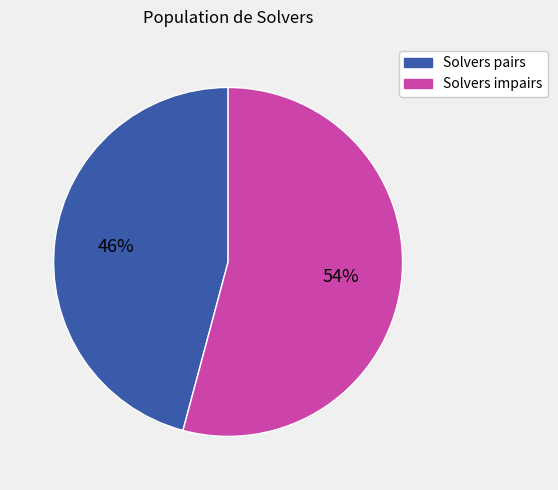

To the nearest percent, what is the difference between the largest and smallest slice percentages?

8%